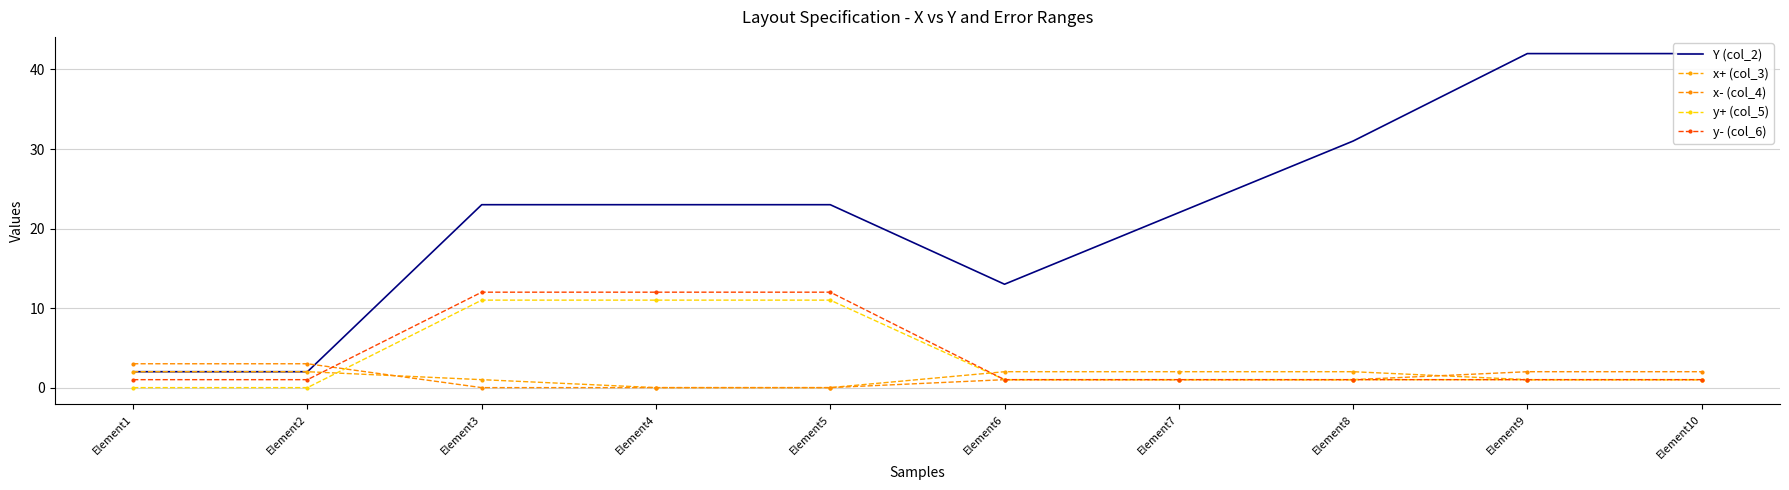

How many lines are shown in the chart?

5